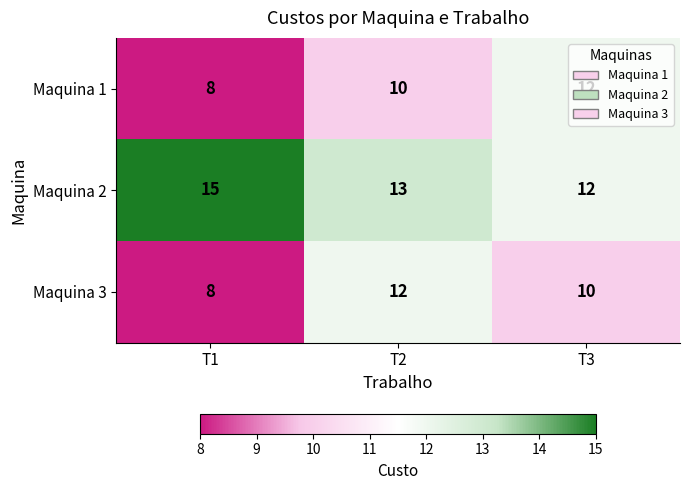

Where is Maquina 1 nearest to the value 10?

T2